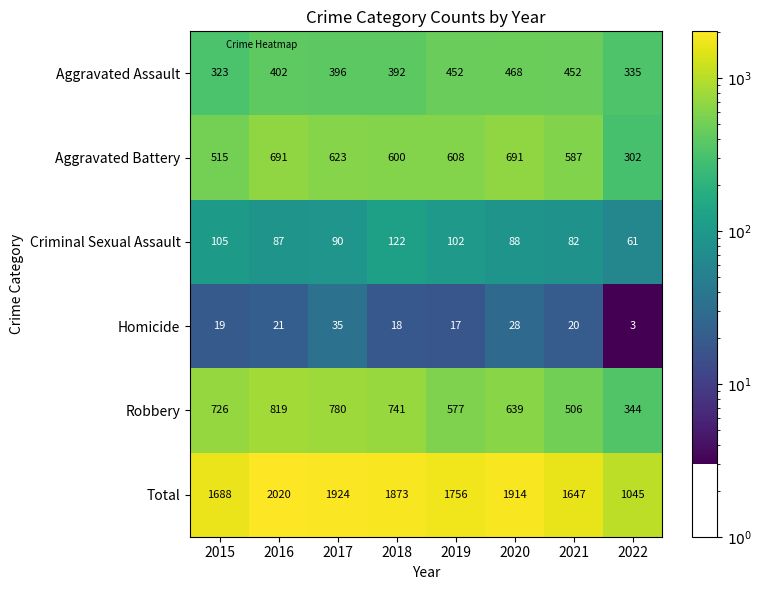

How many data points in Robbery are less than 726?

4